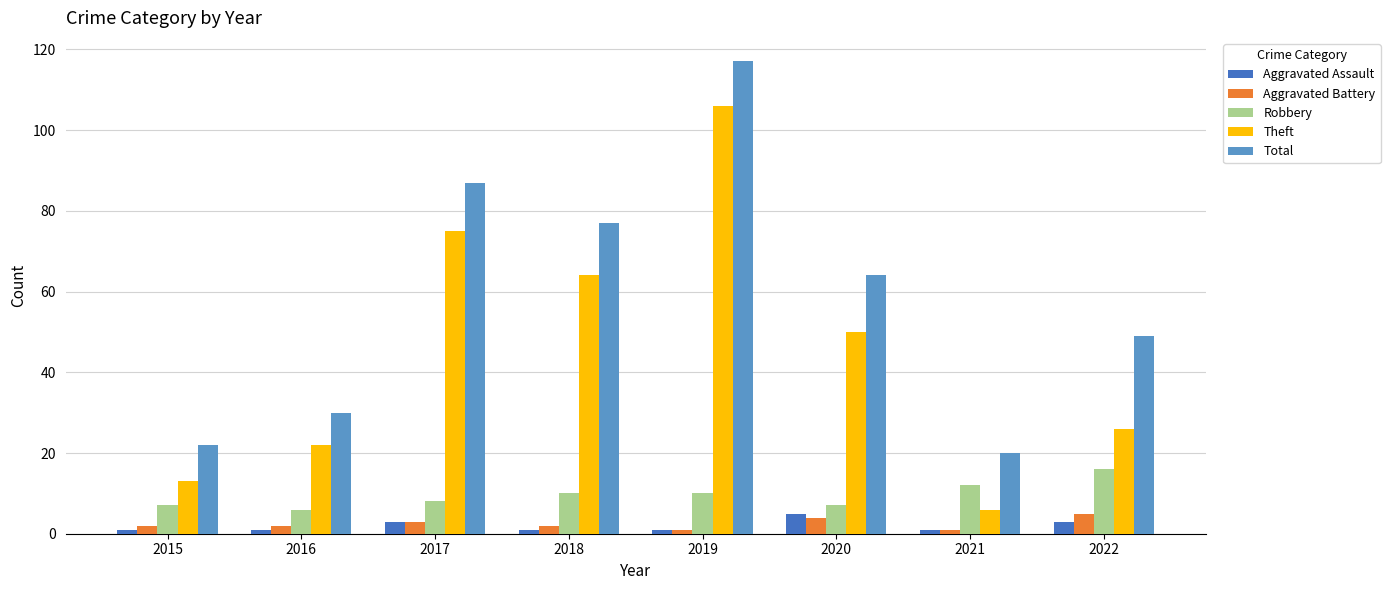

How many groups of bars are there?

8